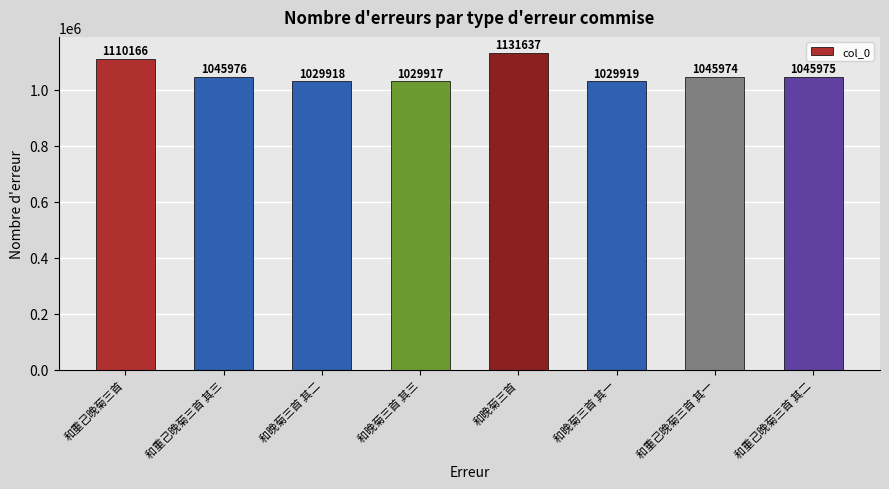

How many values are below 1045975?

4